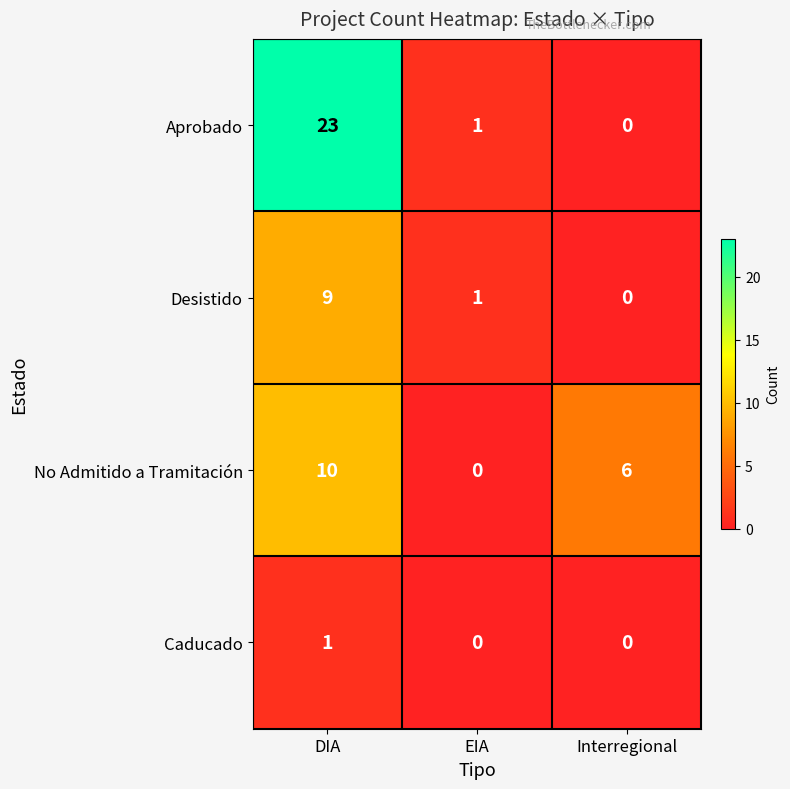

Reading left to right, transcribe all the data shown in this chart.

Aprobado: 23	1	0
Desistido: 9	1	0
No Admitido a Tramitación: 10	0	6
Caducado: 1	0	0